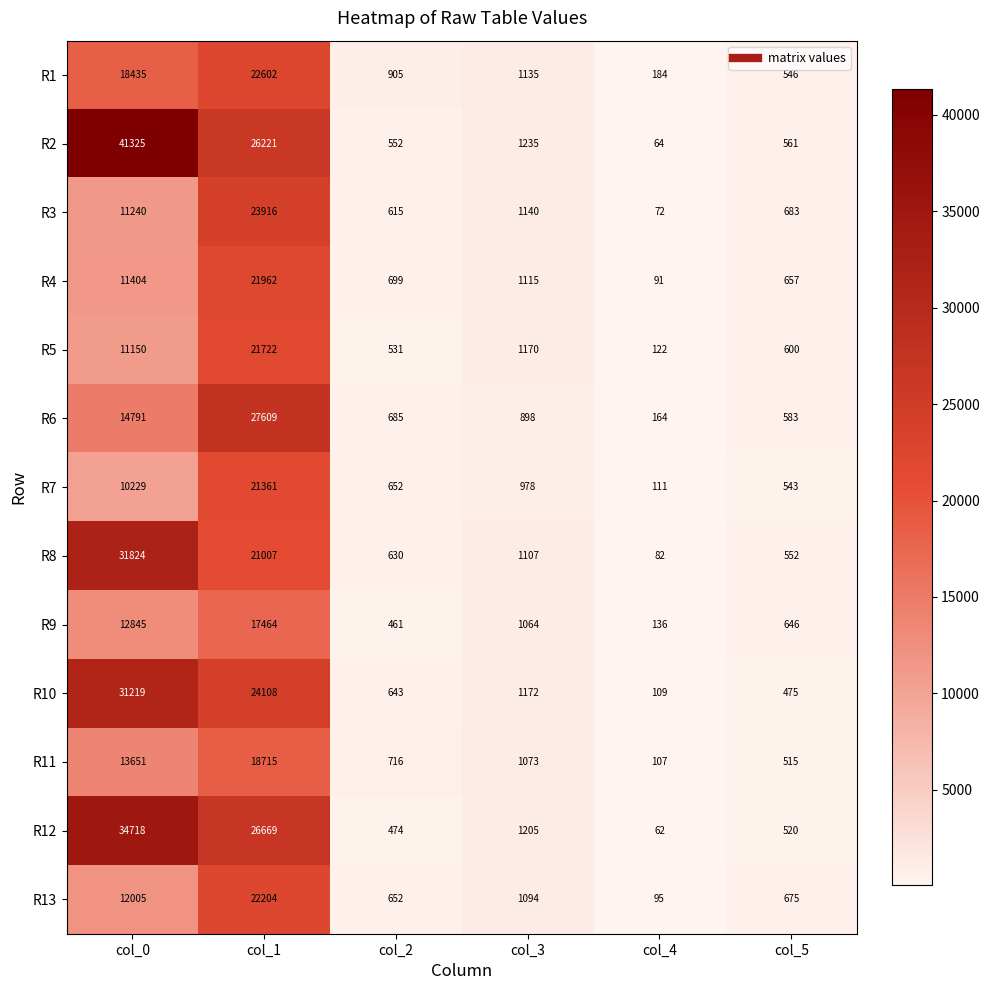

Rank the series at col_3 from highest to lowest value.

R2, R12, R10, R5, R3, R1, R4, R8, R13, R11, R9, R7, R6